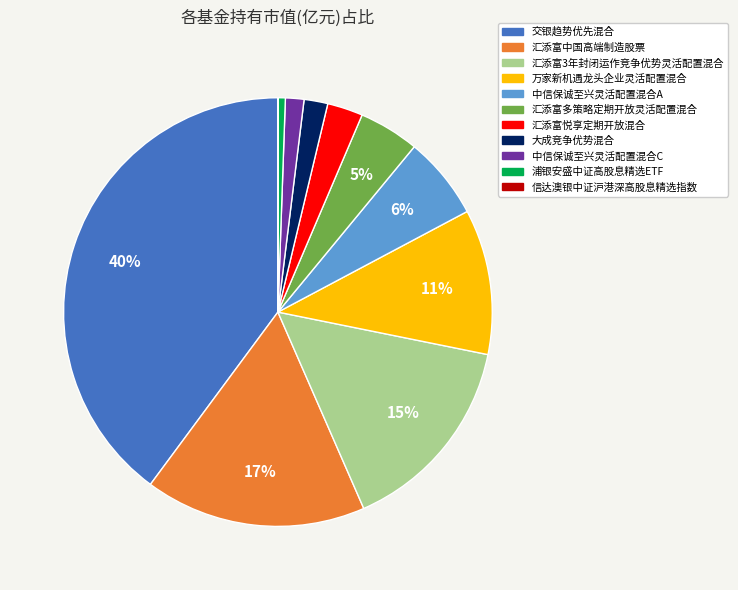

To the nearest percent, what is the average slice percentage?

9%